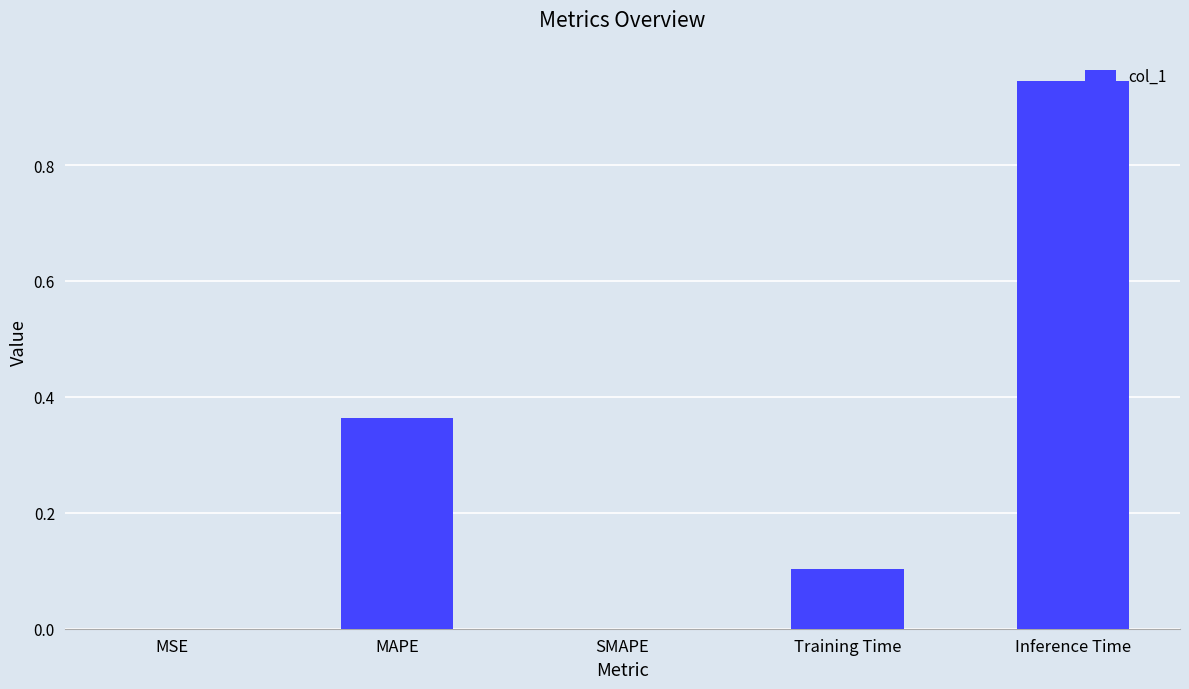

True or false: the data shows 0.1 at Training Time.

True